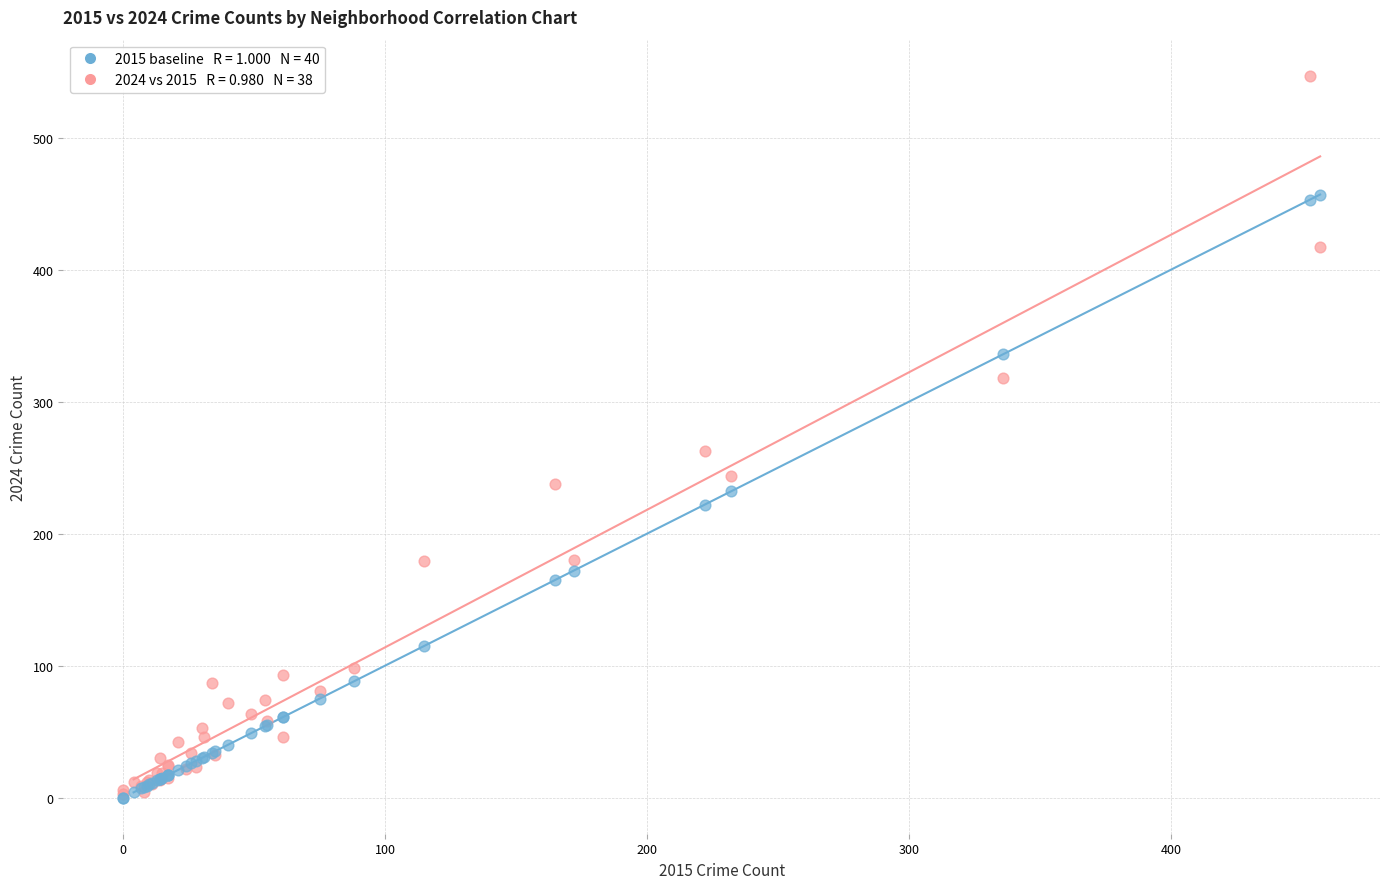

Across all series, what Y value is closest to 273?

263